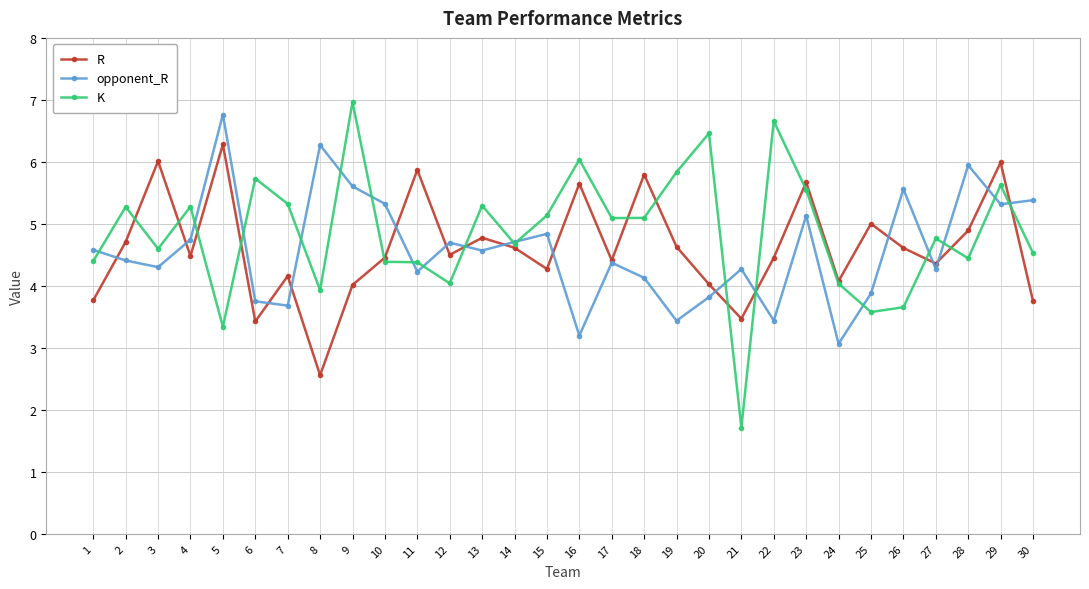

Between 3 and 25, which series saw the biggest shift?

K